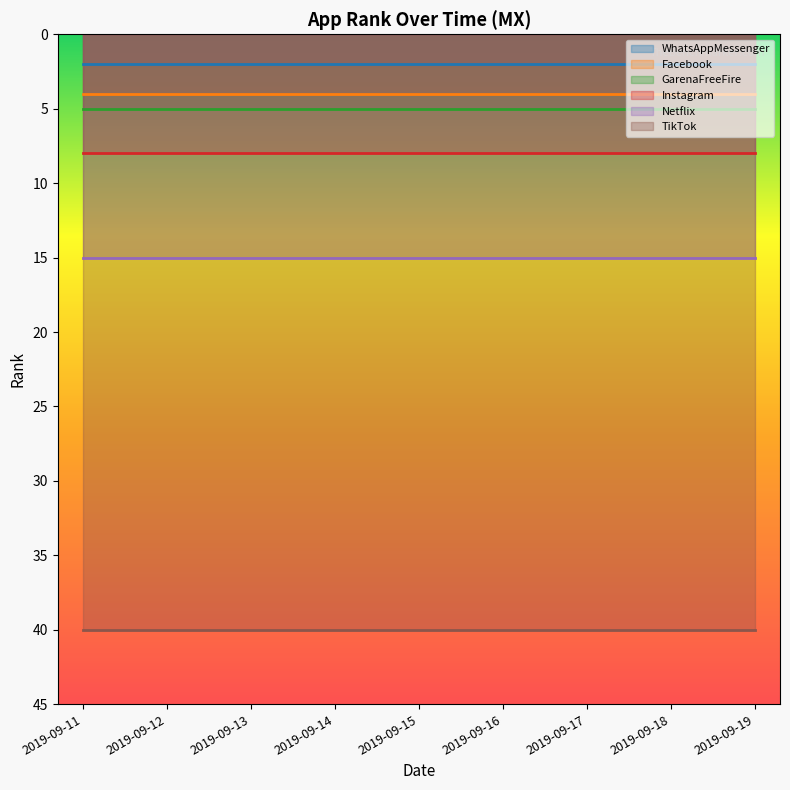

Is the value of GarenaFreeFire at 2019-09-13 greater than the value of Facebook at 2019-09-14?

Yes